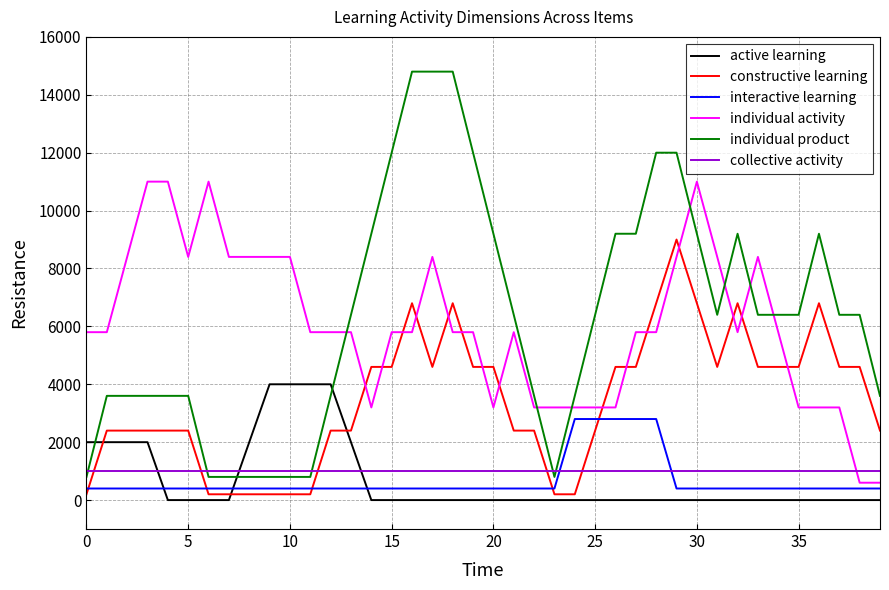

At how many categories does at least one series exceed 8666?

17